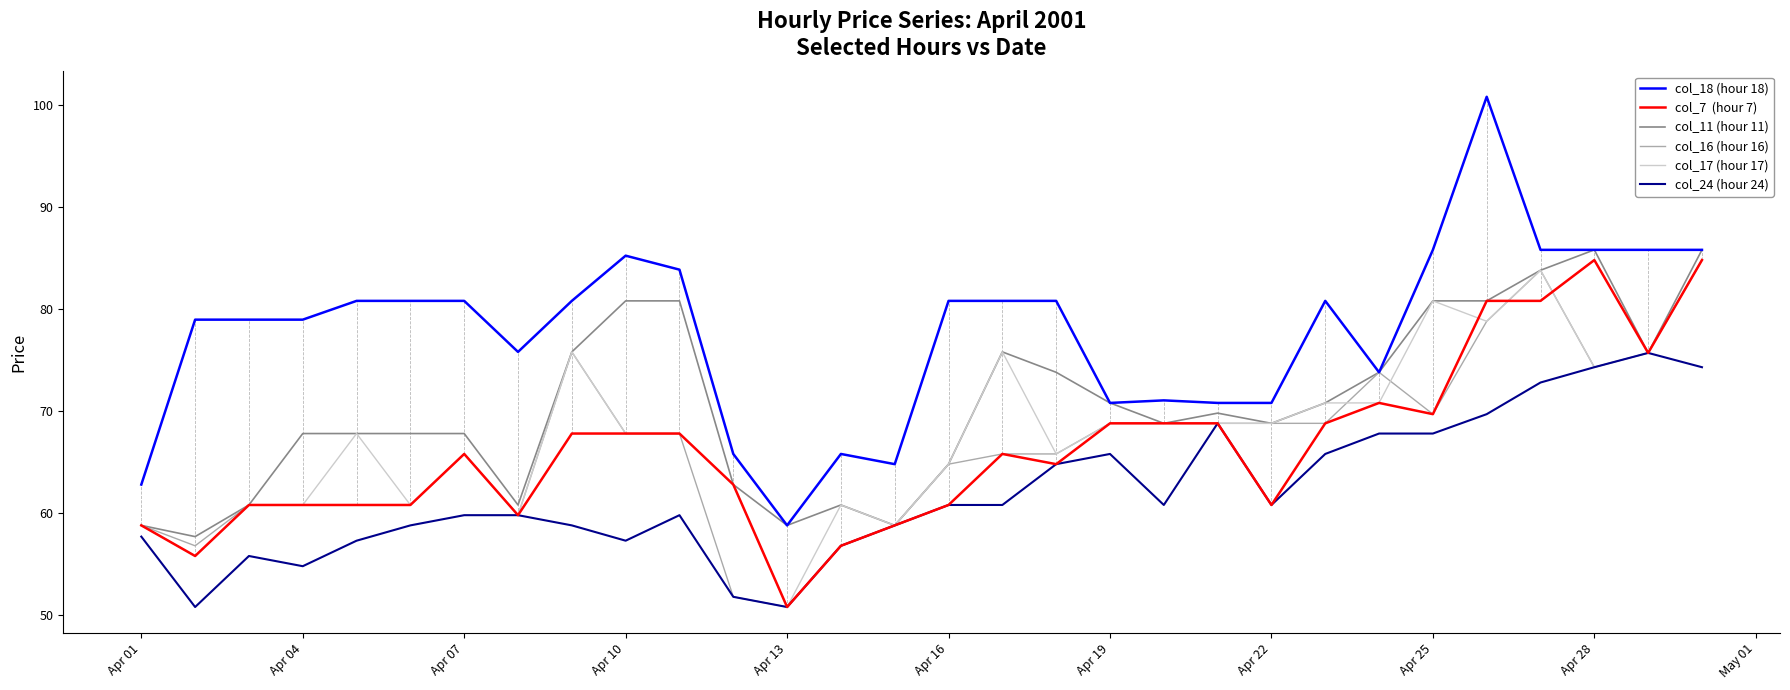

What is the maximum value shown in the chart?

100.8